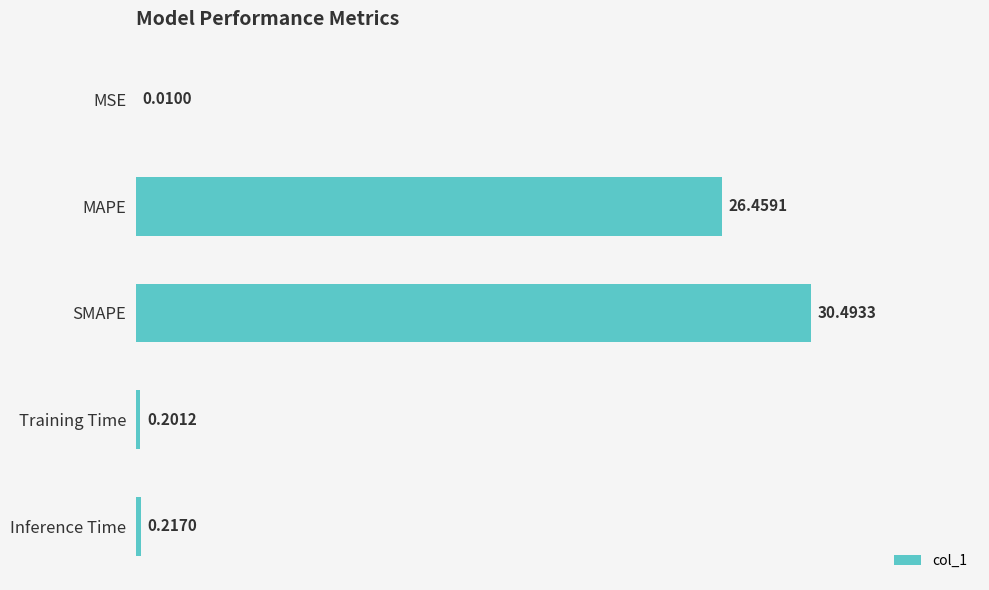

What is the sum of the values at SMAPE and MAPE?

57.0